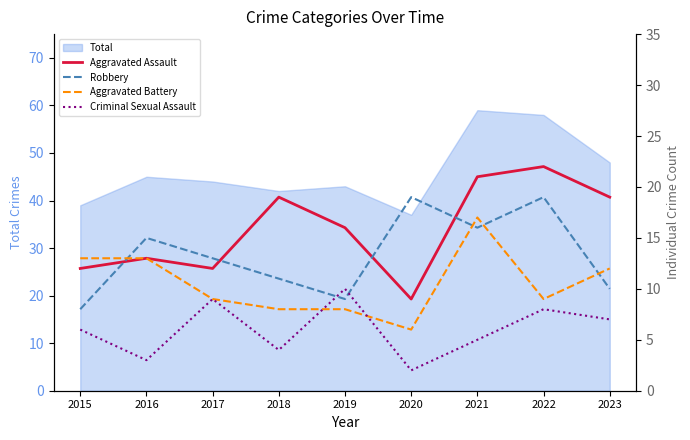

True or false: Aggravated Battery has more than 0 interior local peaks.

True